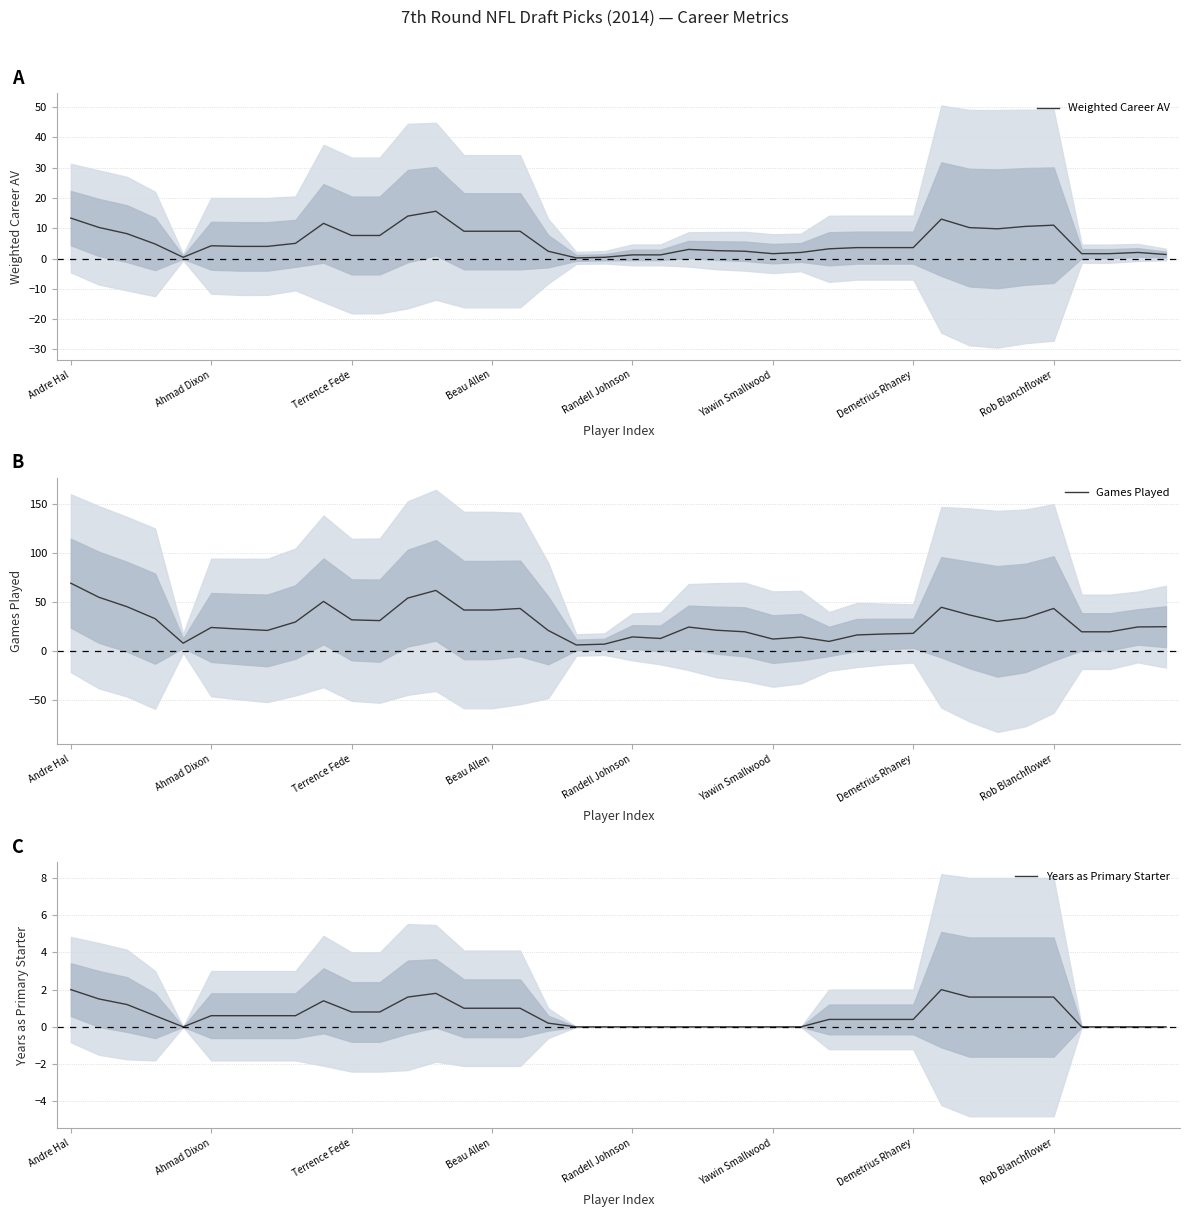

What is the highest value of the Weighted Career AV series?

15.6